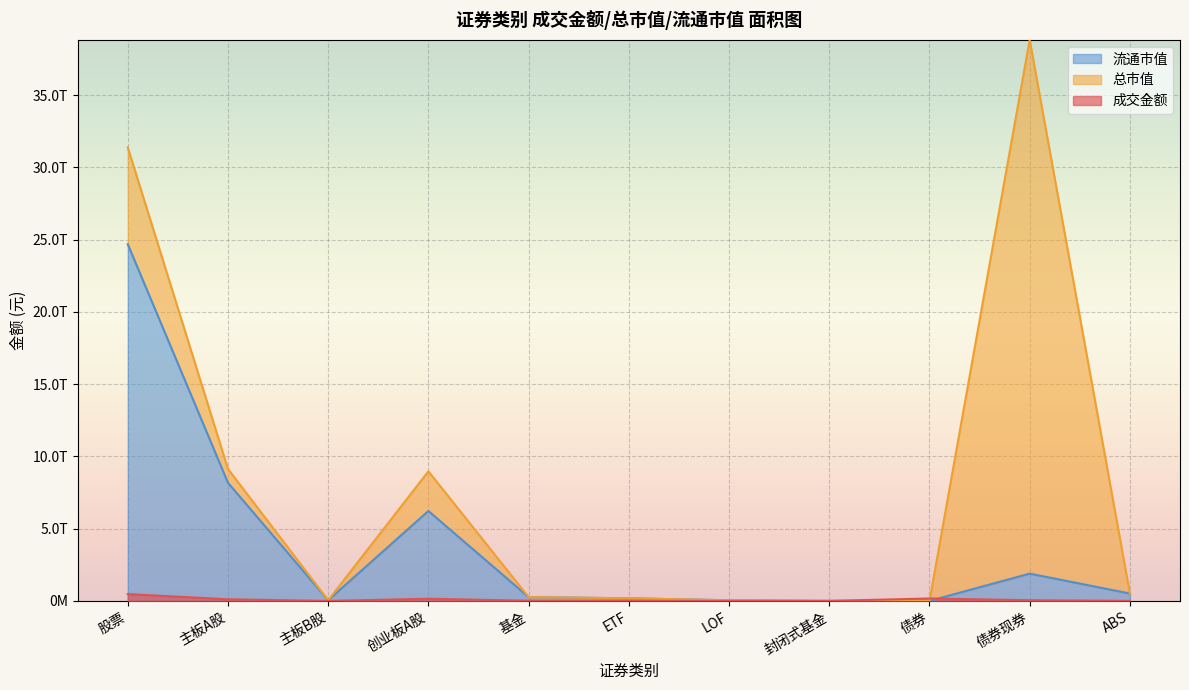

In 总市值, how many points are higher than both neighbors (excluding endpoints)?

2